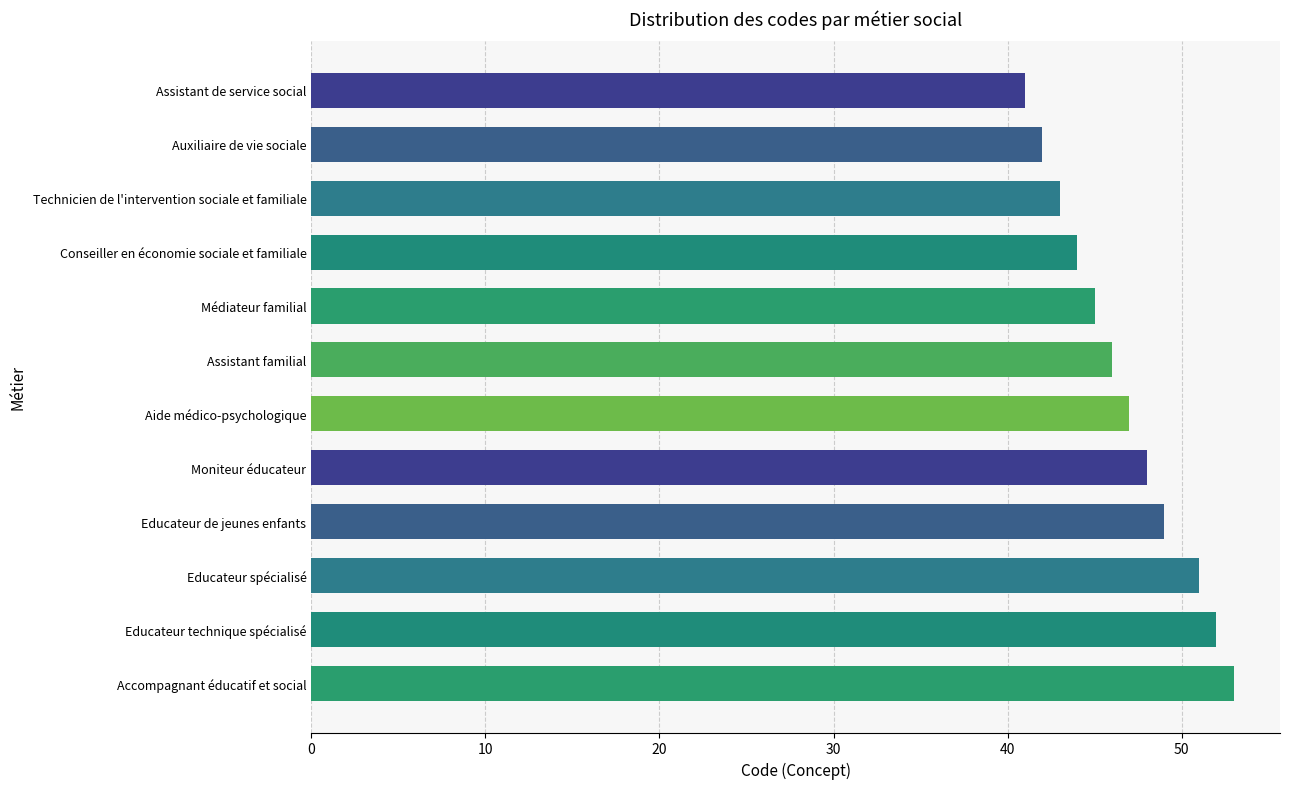

Reading top to bottom, transcribe all the data shown in this chart.

Assistant de service social=41	Auxiliaire de vie sociale=42	Technicien de l'intervention sociale et familiale=43	Conseiller en économie sociale et familiale=44	Médiateur familial=45	Assistant familial=46	Aide médico-psychologique=47	Moniteur éducateur=48	Educateur de jeunes enfants=49	Educateur spécialisé=51	Educateur technique spécialisé=52	Accompagnant éducatif et social=53